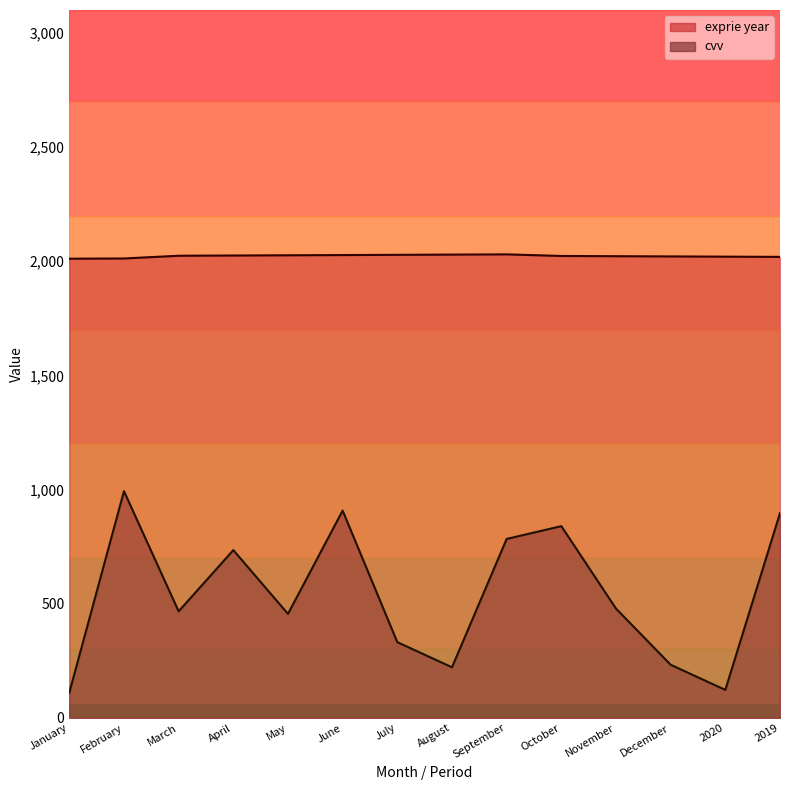

What is the average value of the cvv series?

541